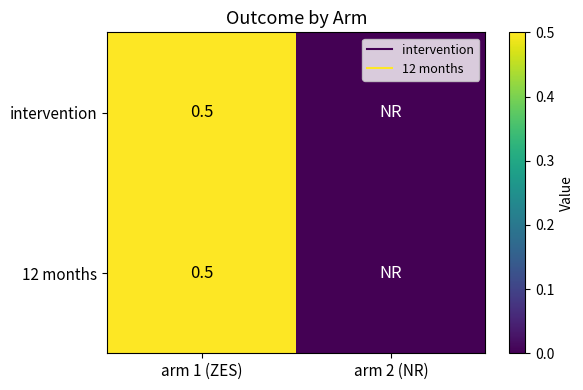

What is the approximate value of 12 months at arm 1 (ZES)?

0.5